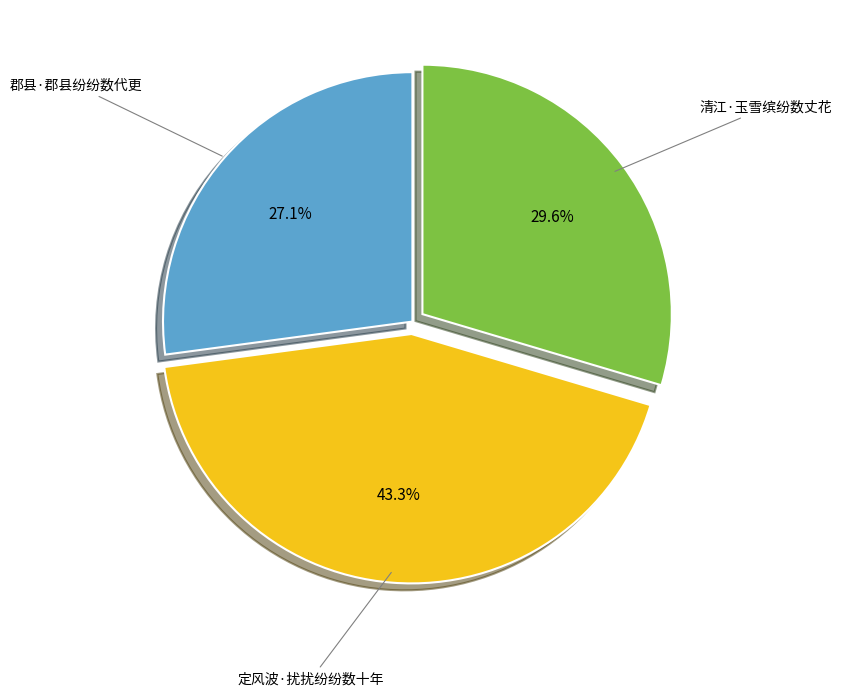

Is the sum of 清江·玉雪缤纷数丈花 and 郡县·郡县纷纷数代更 greater than half?

Yes